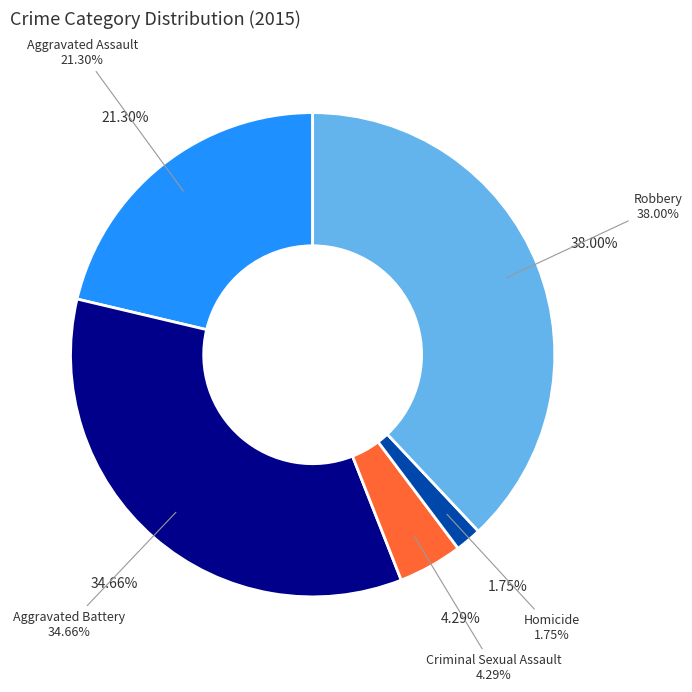

Is there any slice that represents more than half of the pie?

No